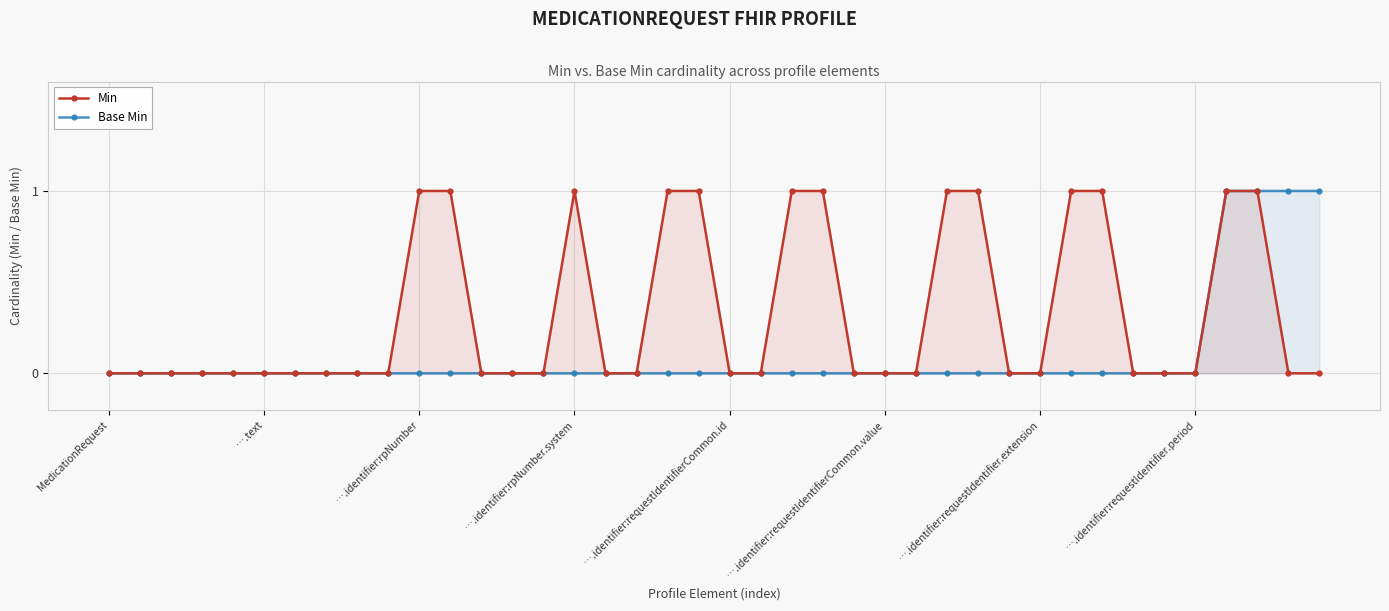

The value of Min at 27 is 1. True or false?

False